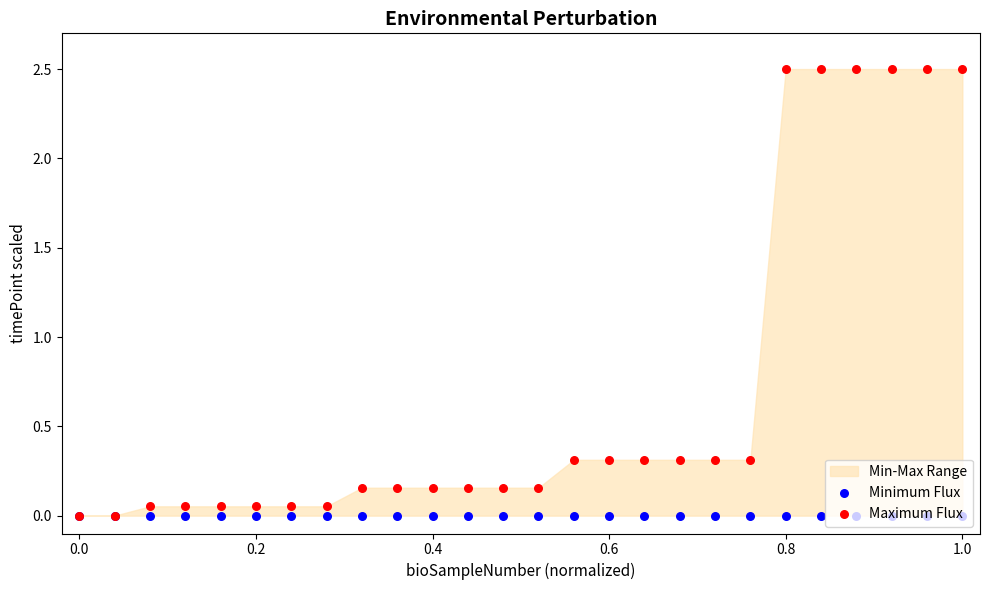

Which series reaches the maximum Y coordinate?

Maximum Flux